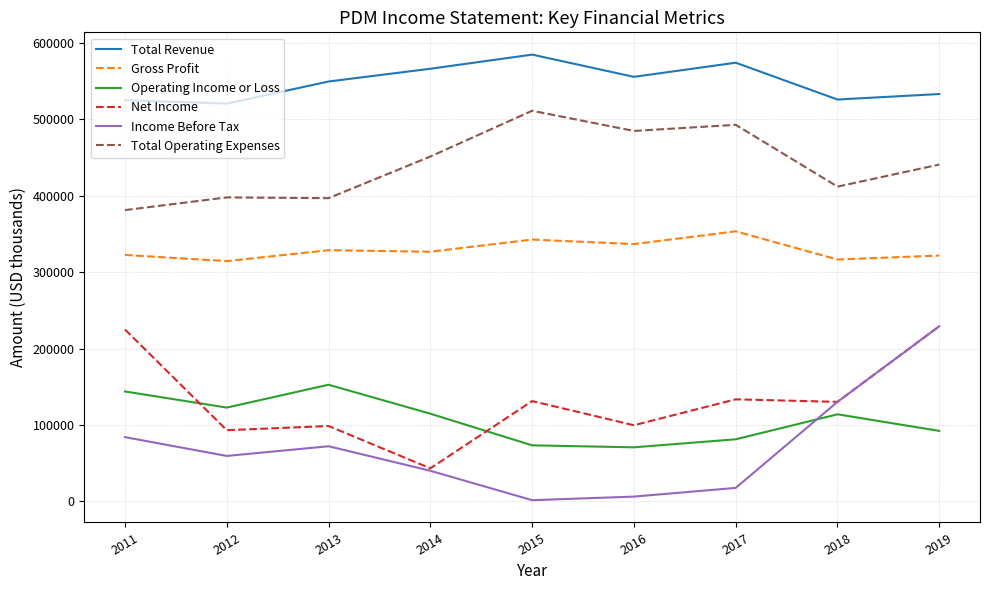

At which category is the sum across all series the highest?

2019